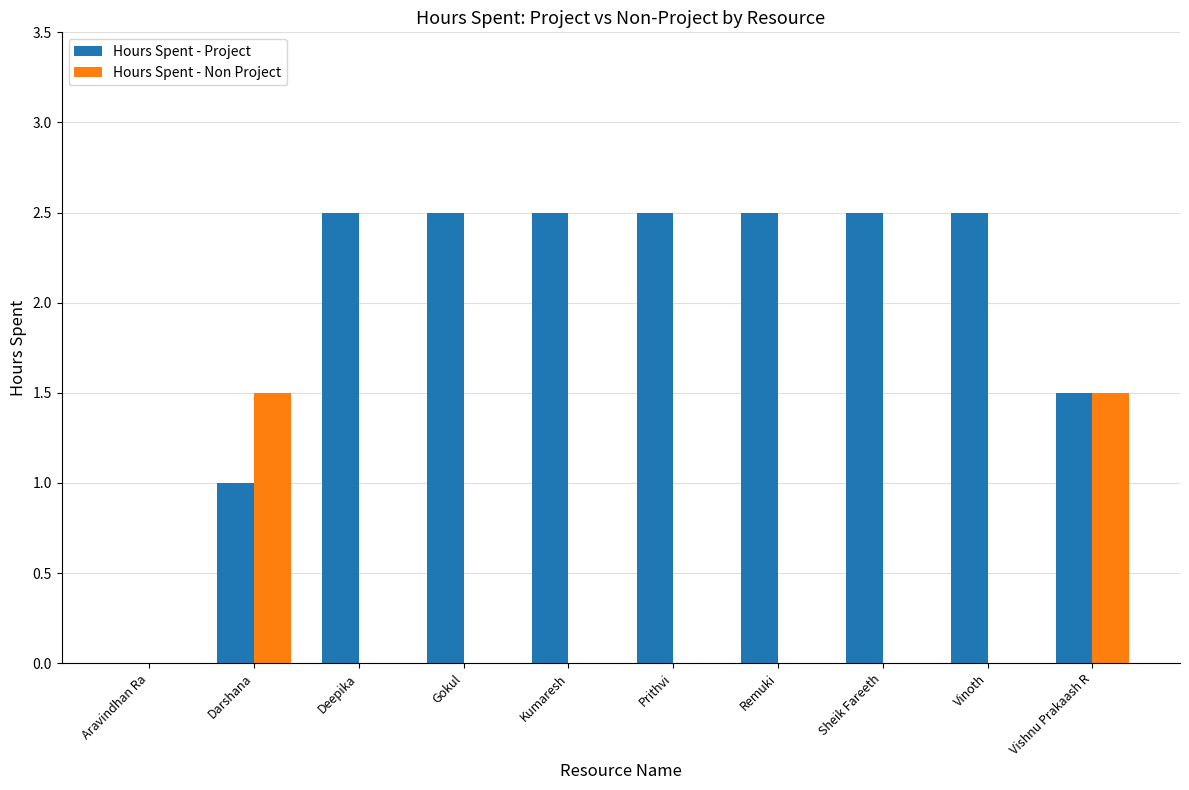

What are all the series names shown in the legend?

Hours Spent - Project, Hours Spent - Non Project